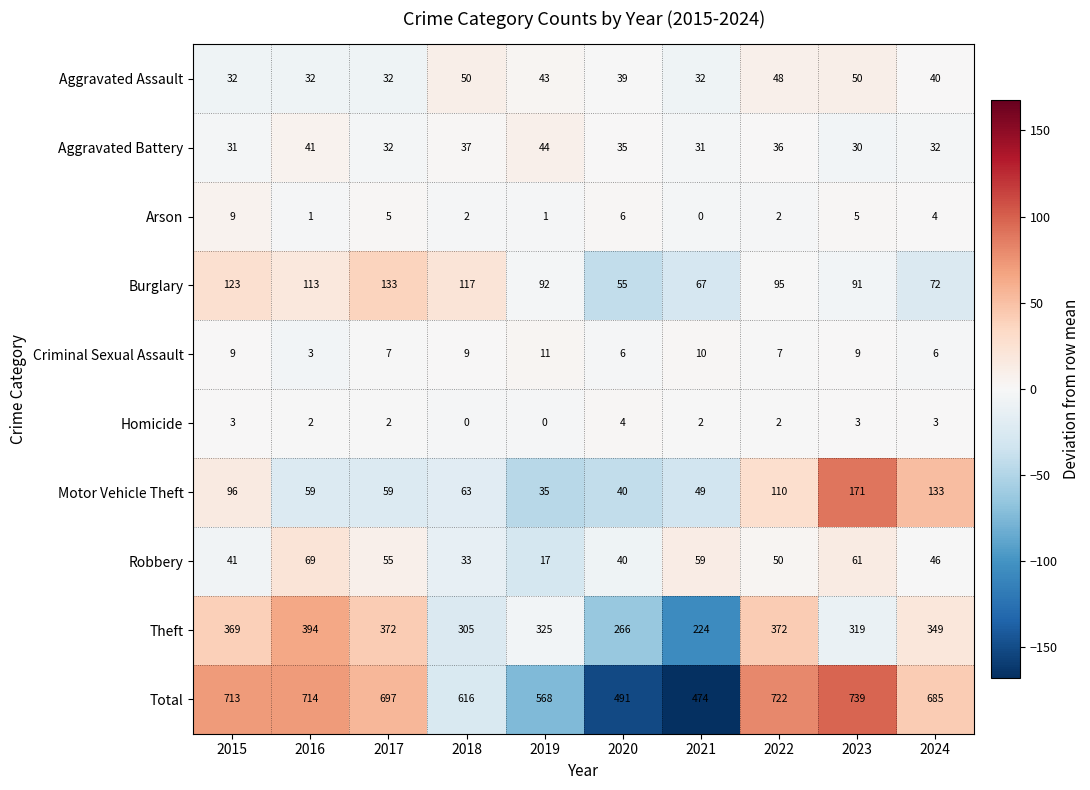

Is it true that Aggravated Assault equals 8 at 2020?

False